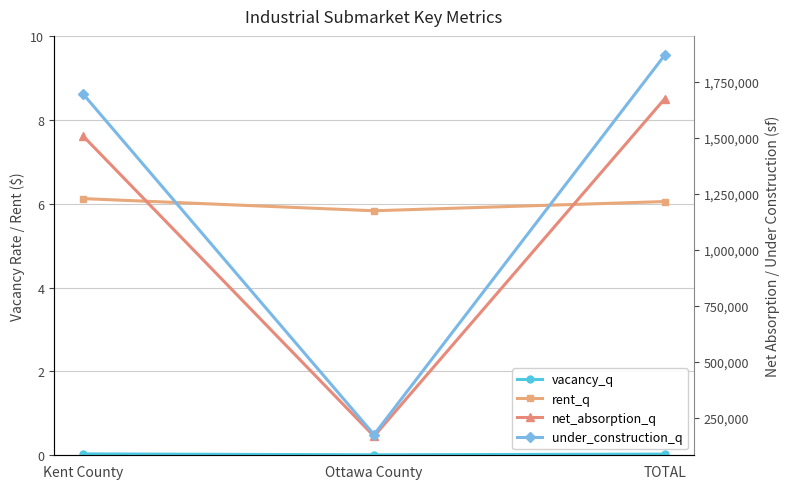

The rent_q series shows 2.6 at Ottawa County. True or false?

False